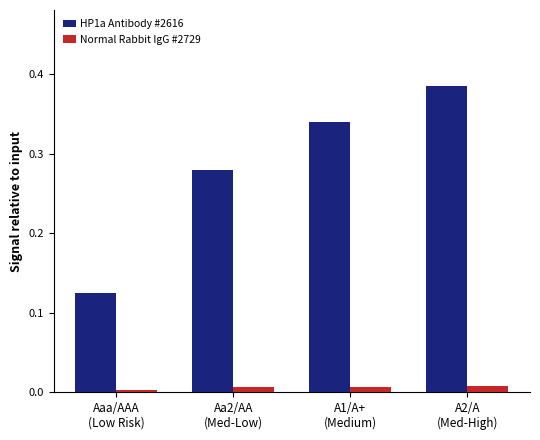

Rank the series by their average value, from lowest to highest.

Normal Rabbit IgG #2729, HP1a Antibody #2616